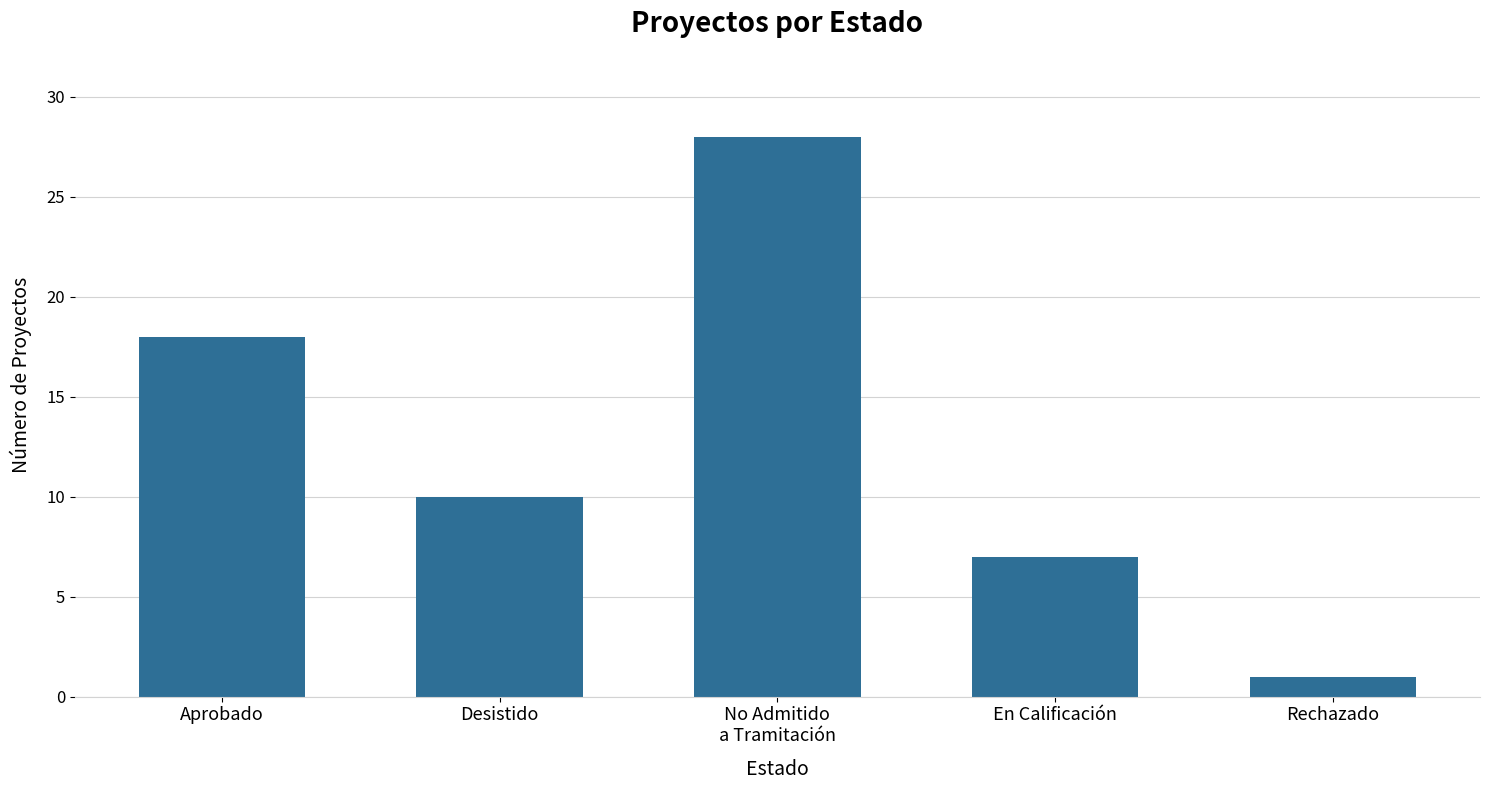

What is the label of the 2nd bar from the left?

Desistido